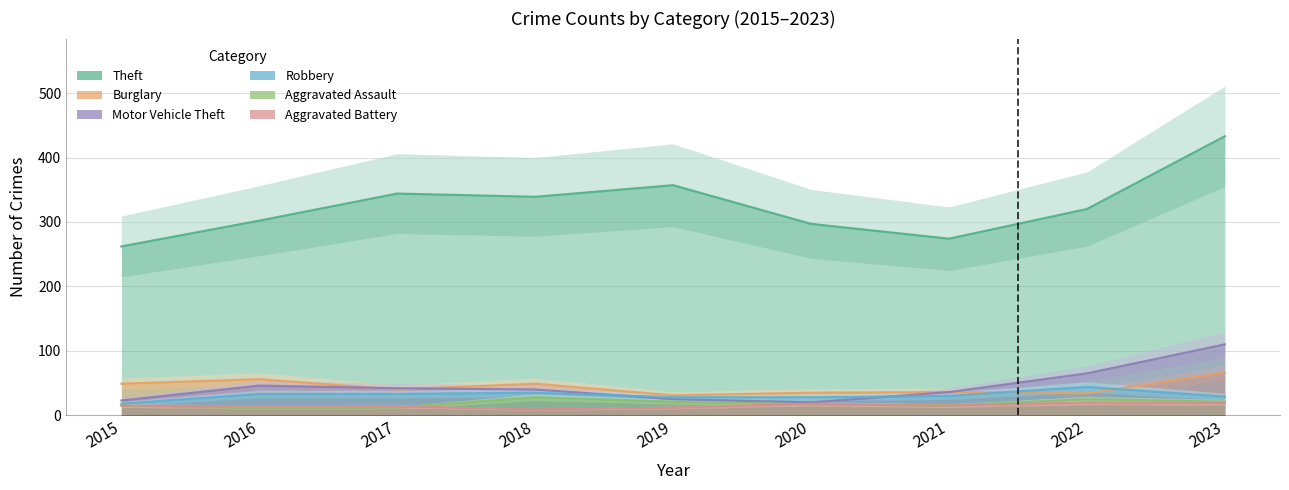

How many values in the Burglary series exceed 40?

4